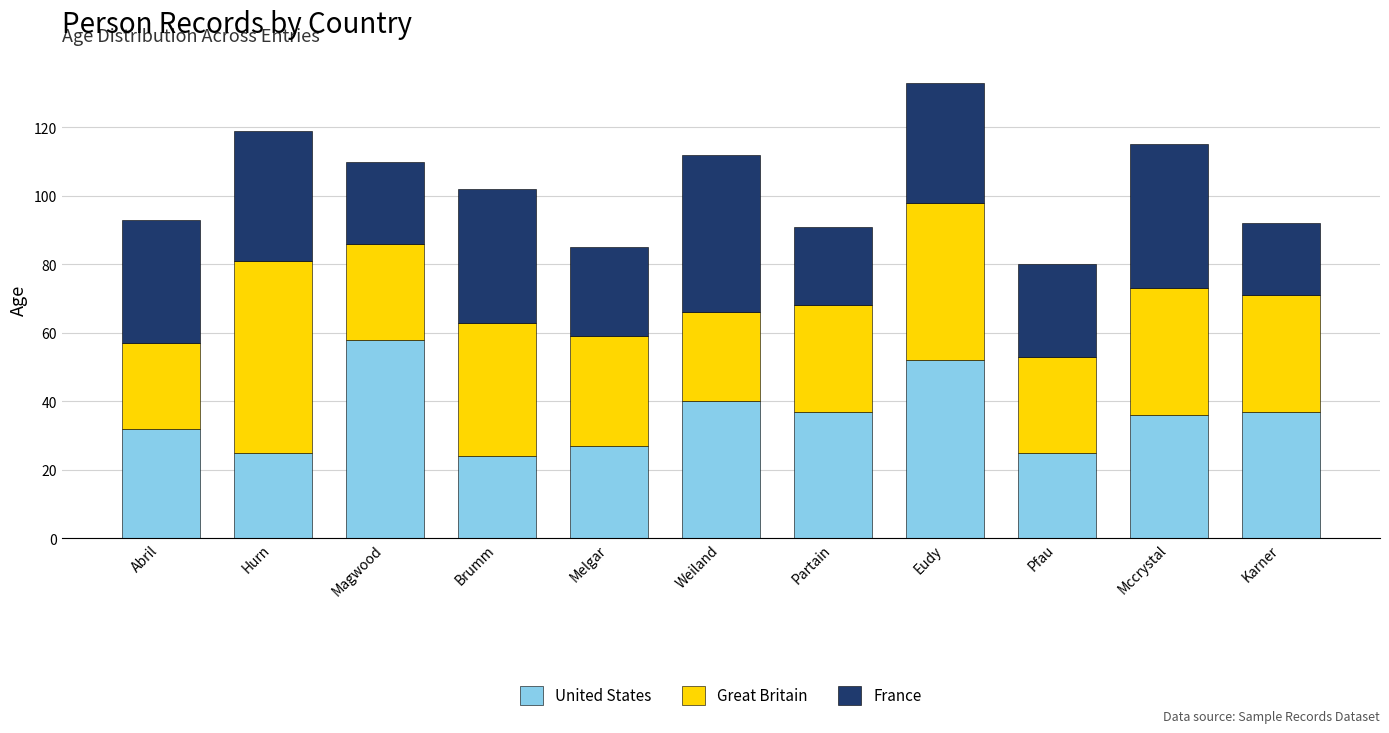

What is the maximum value for United States?

58